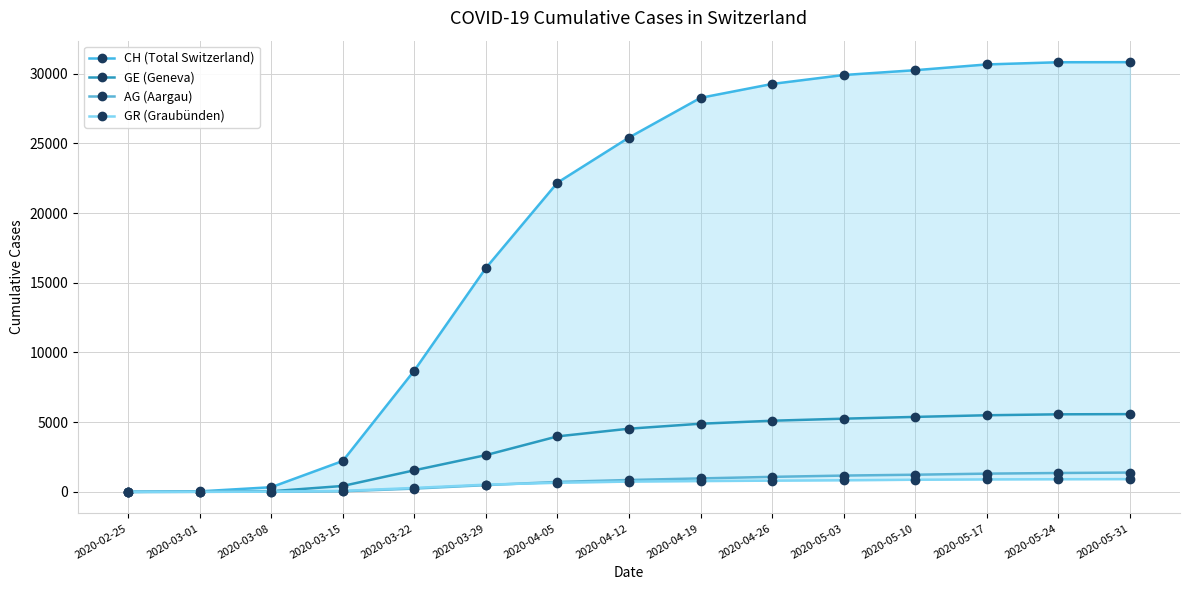

What is the label of the 5th point from the left?

2020-03-22